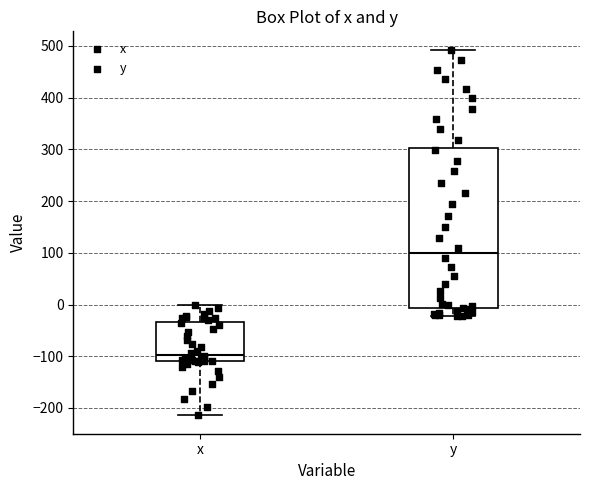

Reading left to right, transcribe this box plot: for each box, give where its median line is, the range the box spans, and where its two whiskers end, as read against the y-axis. The values are not printed on the chart, so give them approximately, as read against the axis.

x: median -100, box -110 to -30, whiskers -210 to 0
y: median 100, box -10 to 300, whiskers -20 to 490